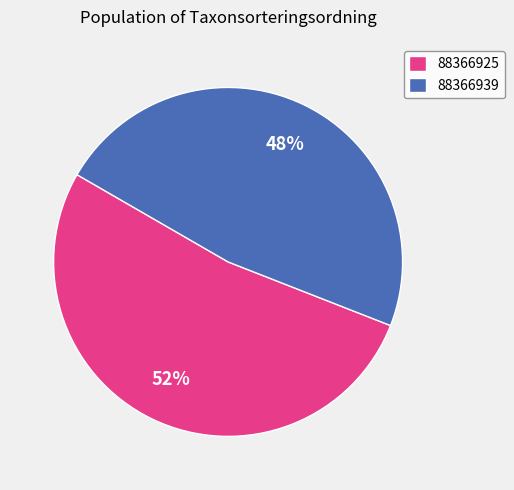

To the nearest percent, what is the average slice percentage?

50%